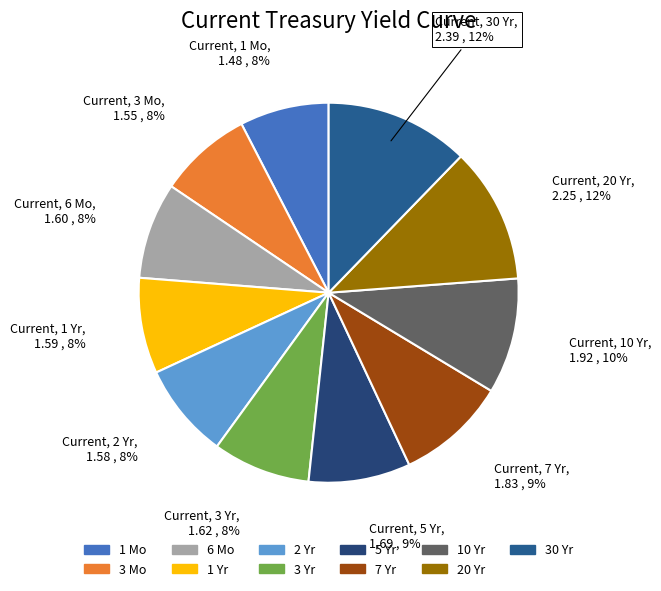

Is it true that 1 Mo is 1% of the pie?

False